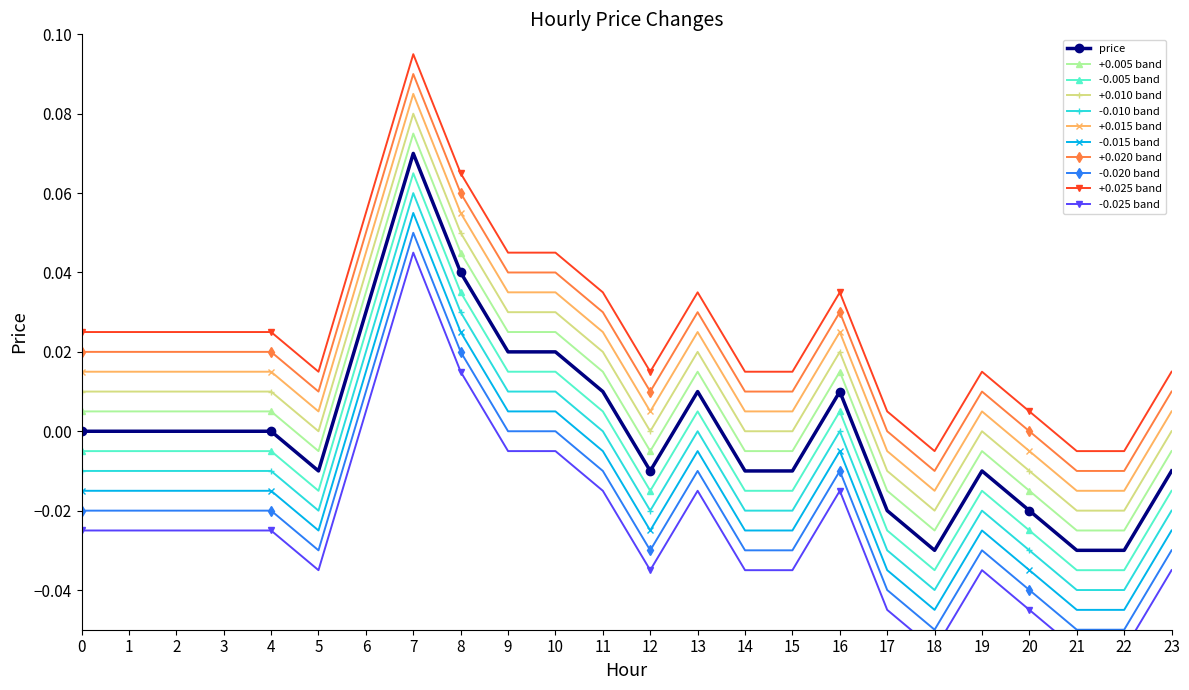

Between 2 and 4, which is larger?

2